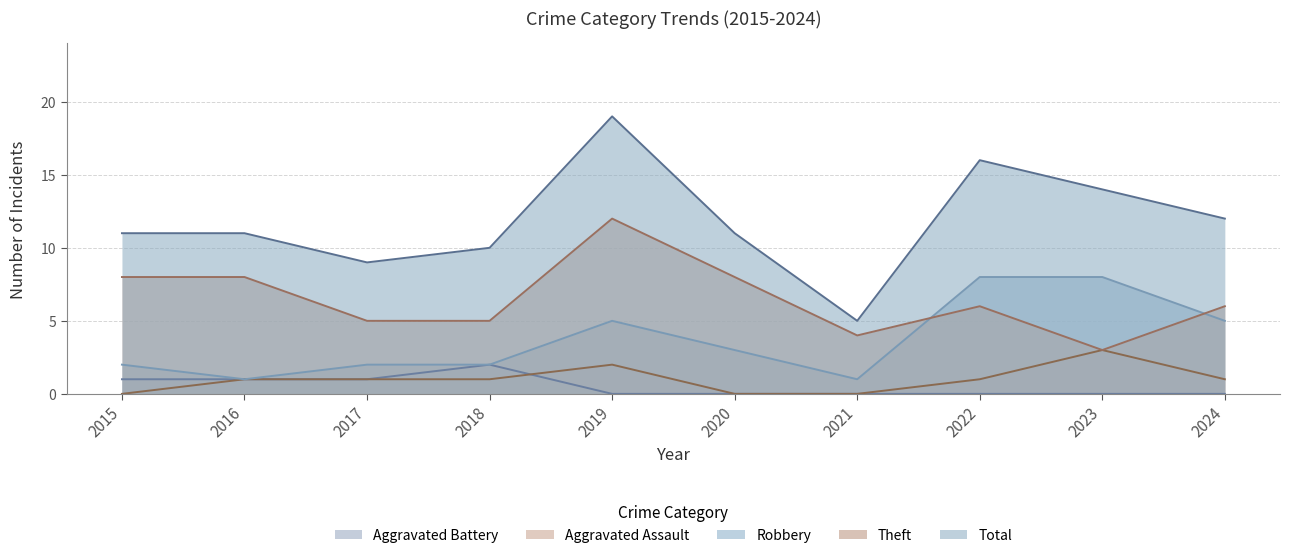

What is the maximum value for Robbery?

8